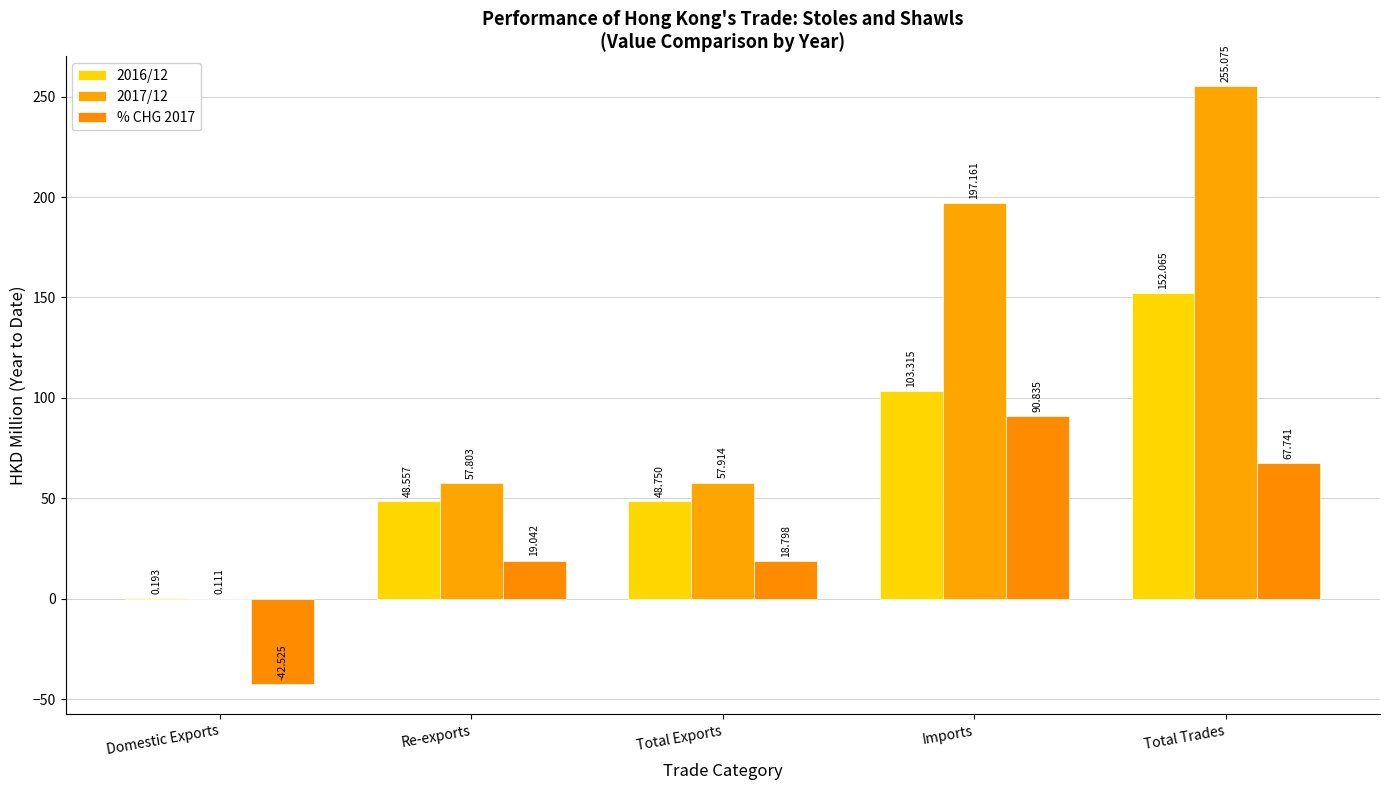

Which series has the largest range (max minus min)?

2017/12